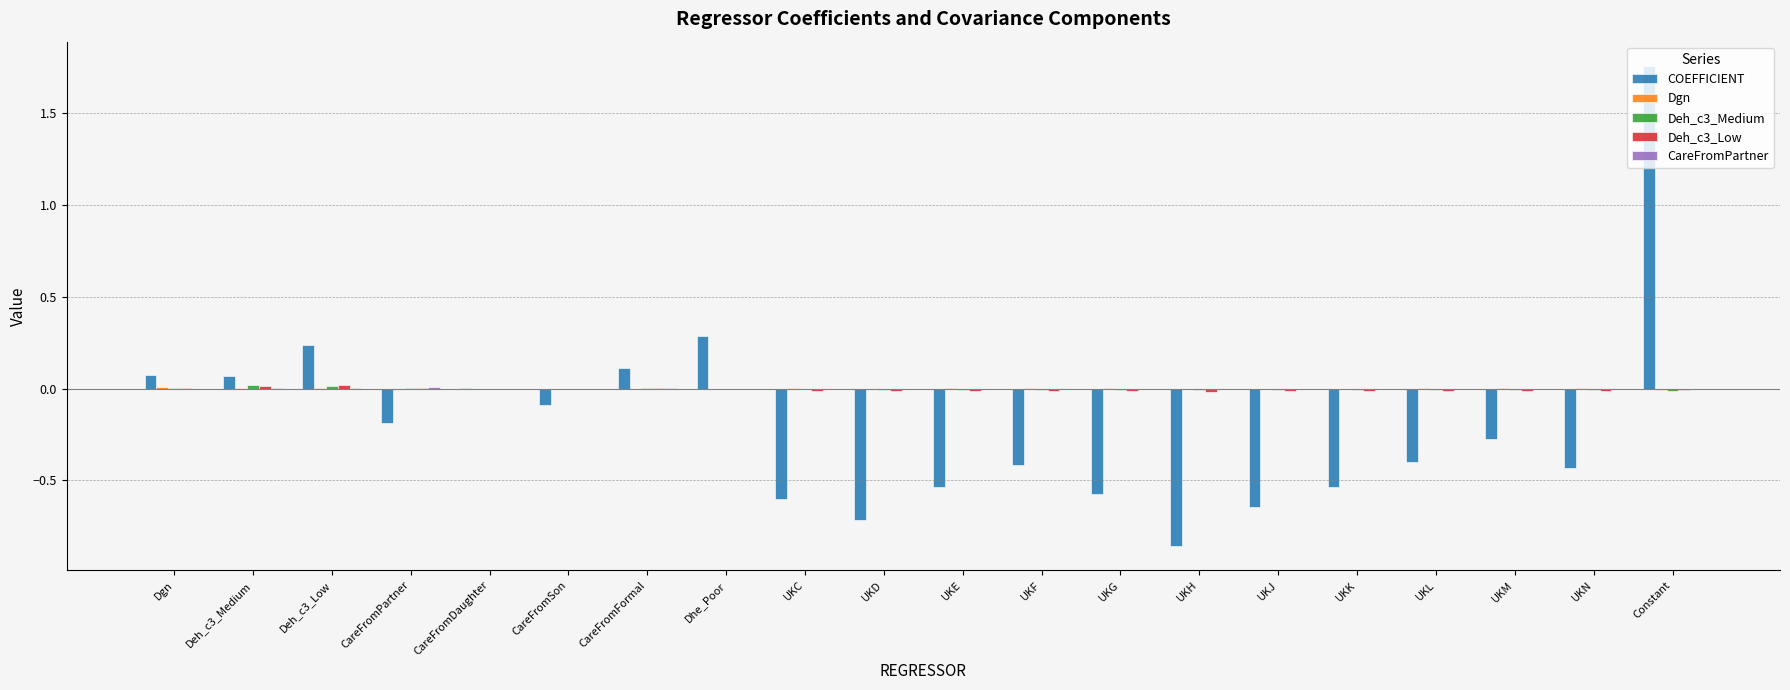

What is the sum of all COEFFICIENT values?

-3.7